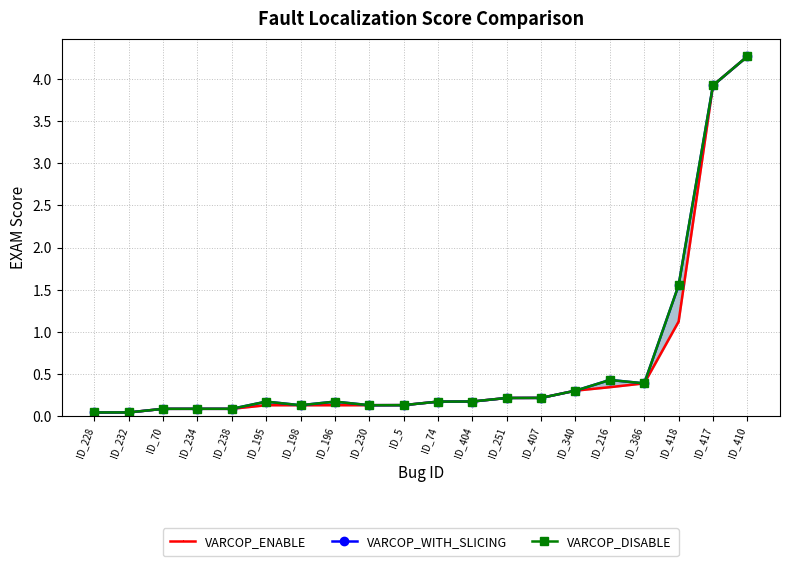

What is the label of the 8th point from the right?

ID_251